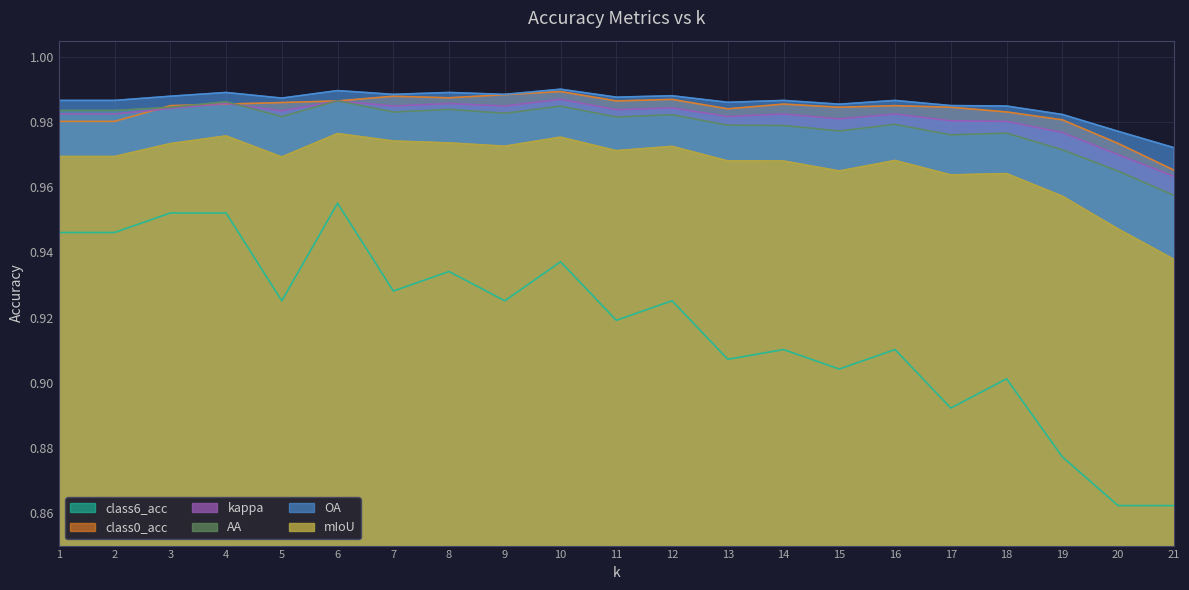

The value of AA at 13 is 0.4. True or false?

False